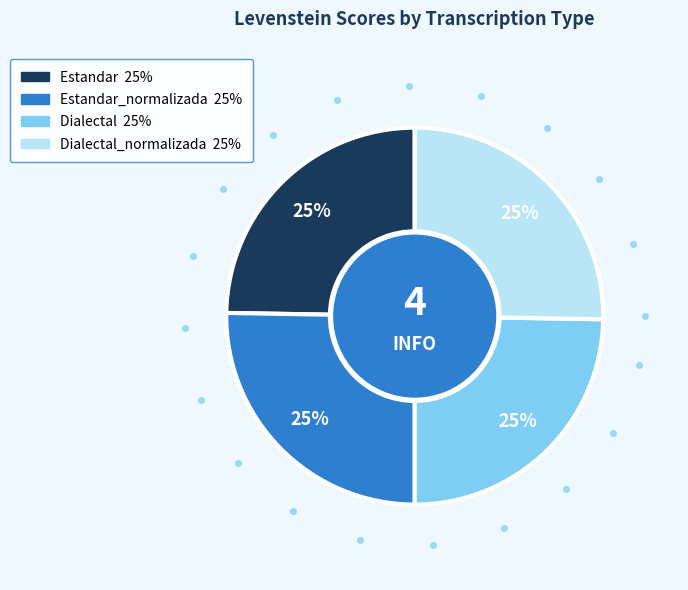

Is there any slice that represents more than half of the pie?

No